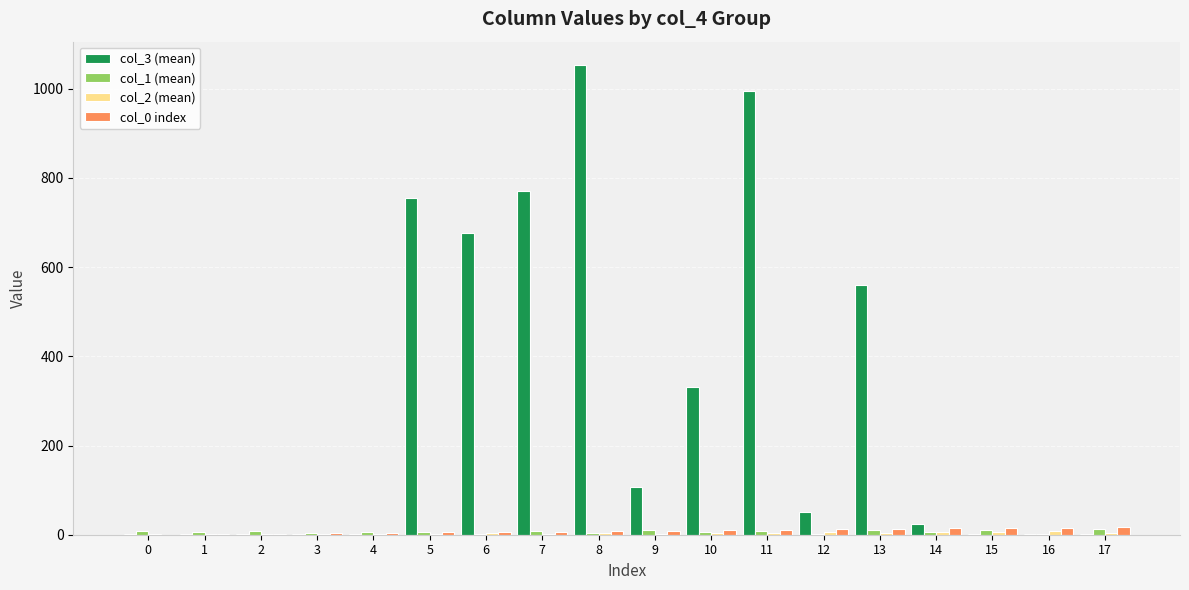

At which category is the sum across all series the highest?

8